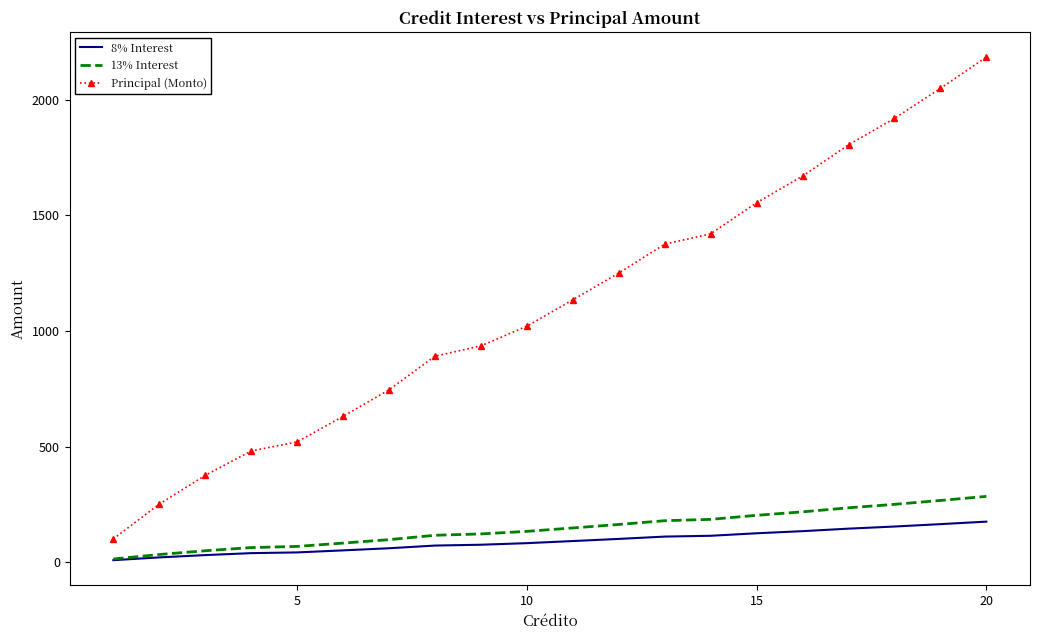

Which series has the widest spread of values?

Principal (Monto)